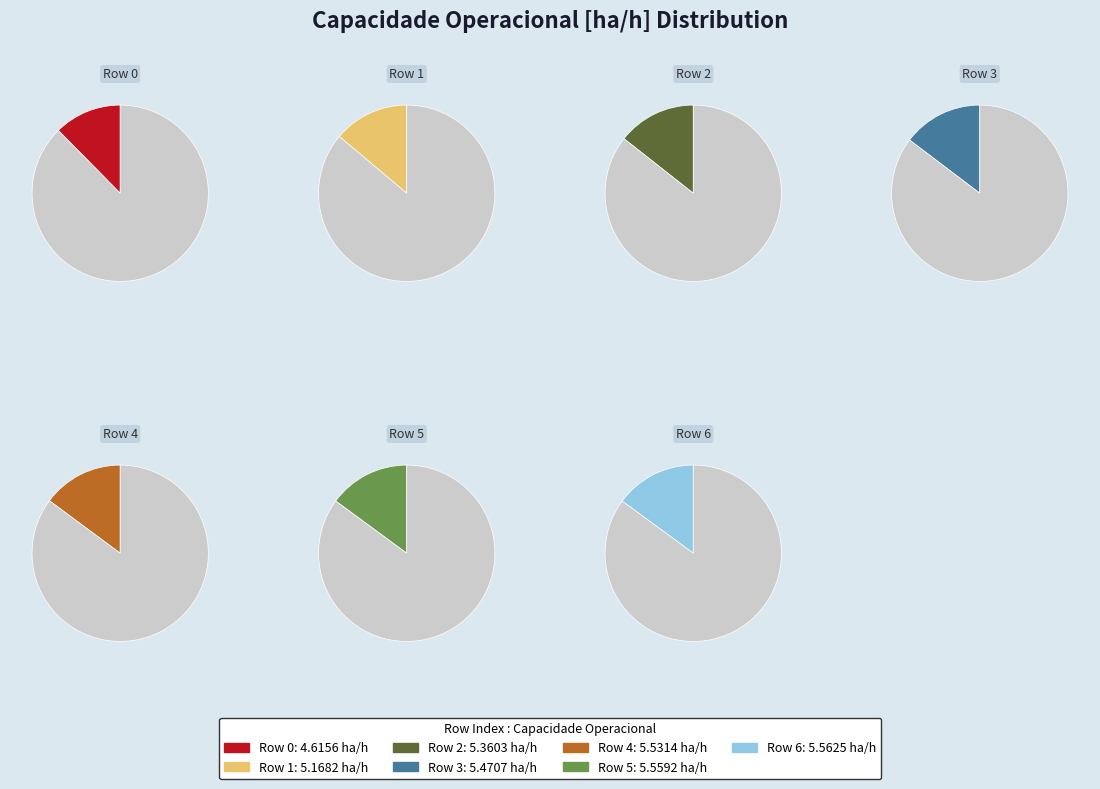

Which slice is the largest?

6